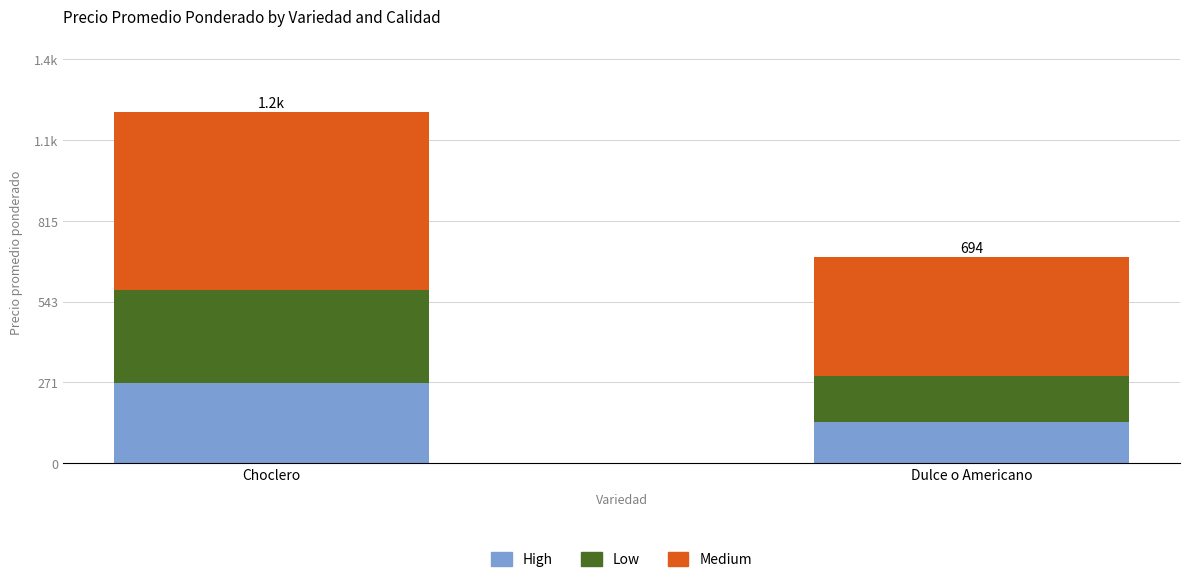

At how many categories does at least one series exceed 590?

1